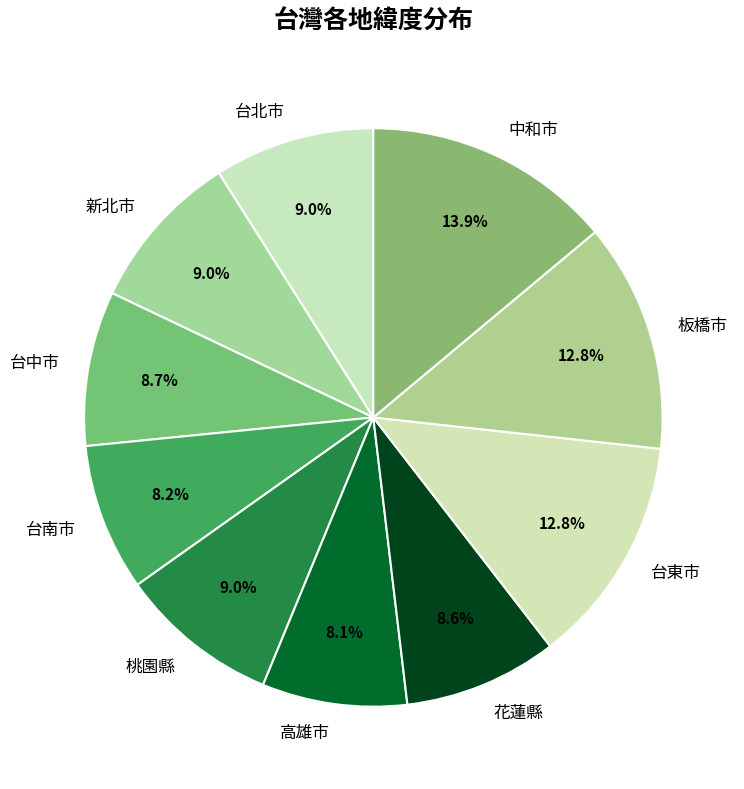

Approximately how many times larger is the value at 高雄市 compared to 花蓮縣?

0.9